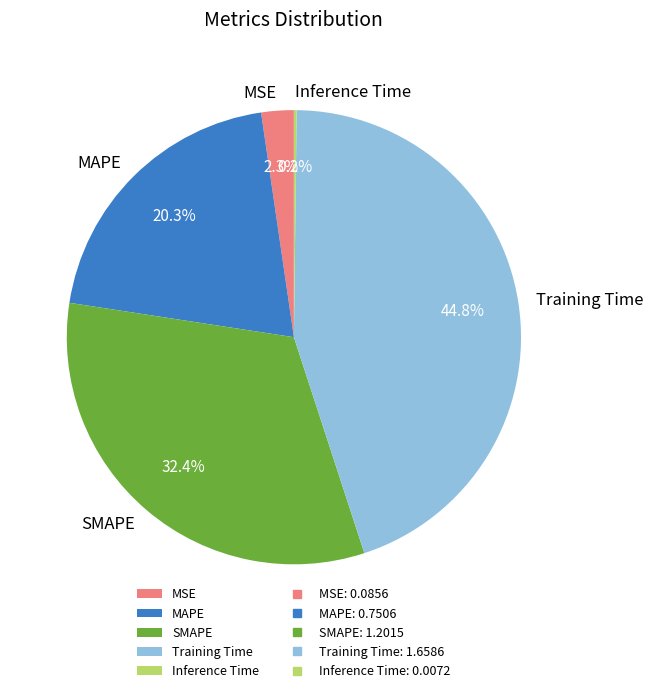

Does any single category account for the majority?

No